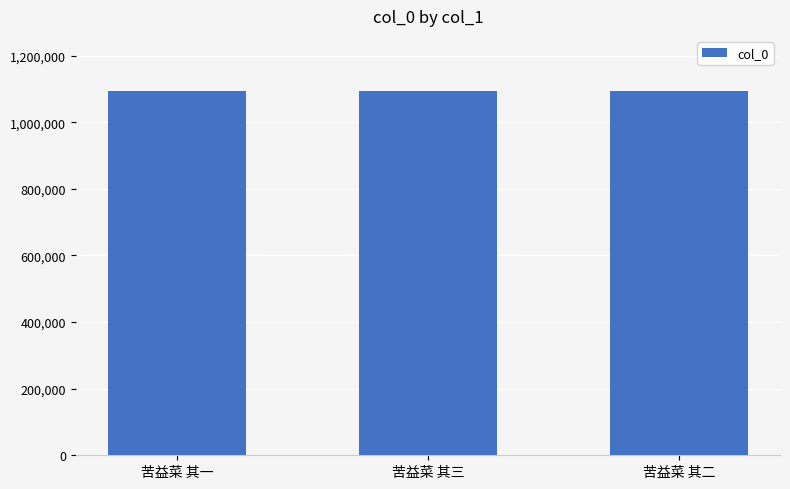

What is the greatest value displayed?

1095045